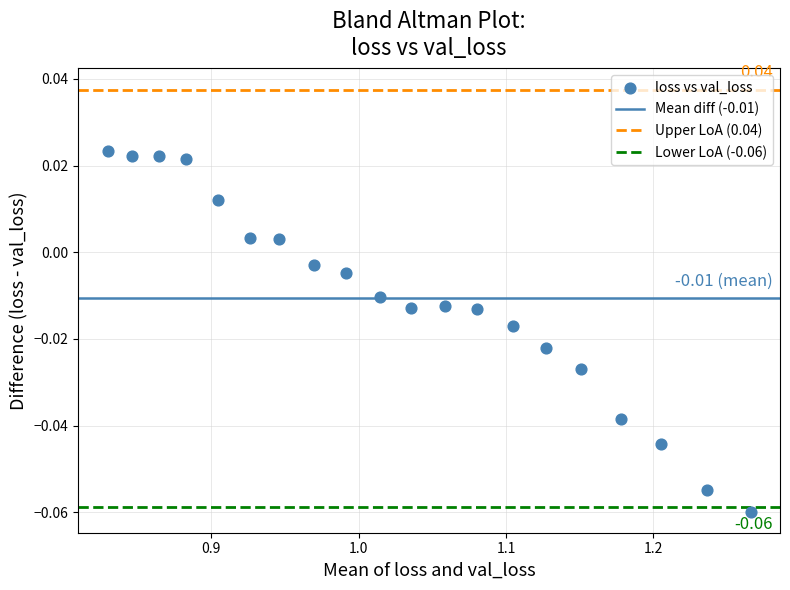

What is the range of X values (max minus min)?

0.4